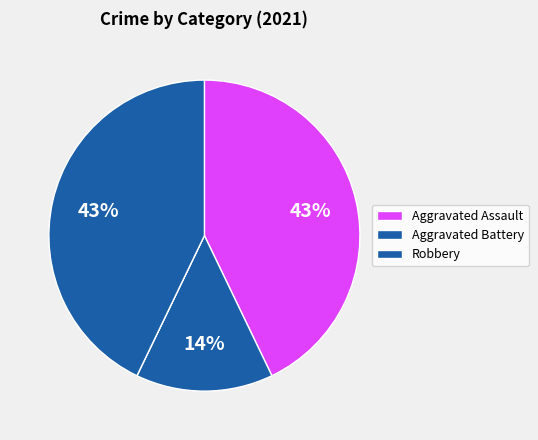

Count the number of slices in the pie.

4